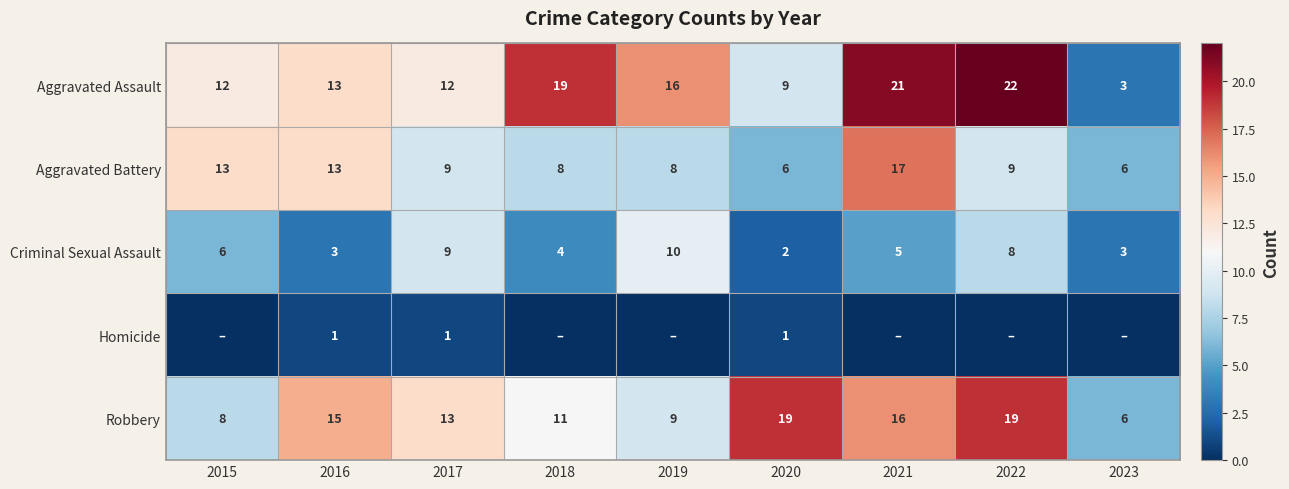

Is it true that Aggravated Assault equals 8 at 2015?

False